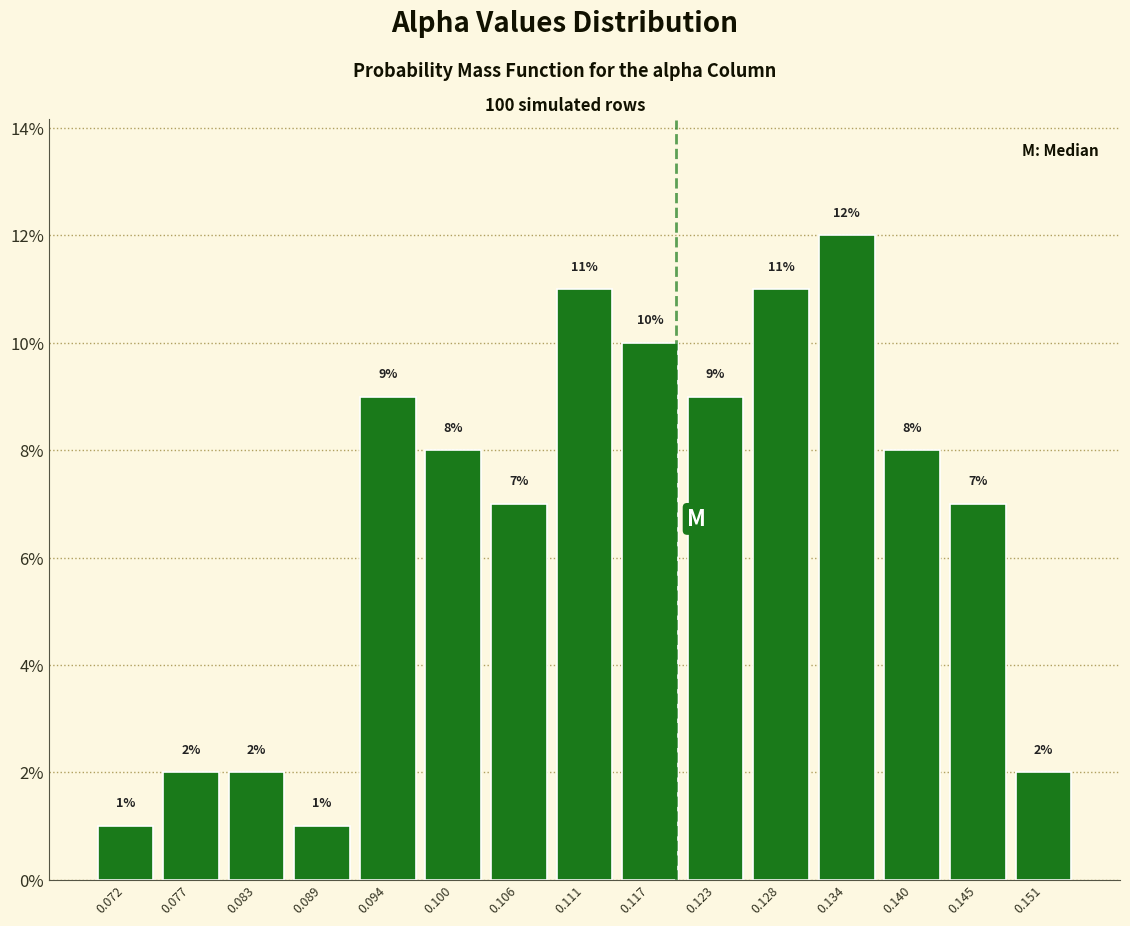

What is the height of the bar covering 0.142 to 0.148 on the x-axis? The bar edges are not printed on the chart, so give them approximately, as read against the axis.

7